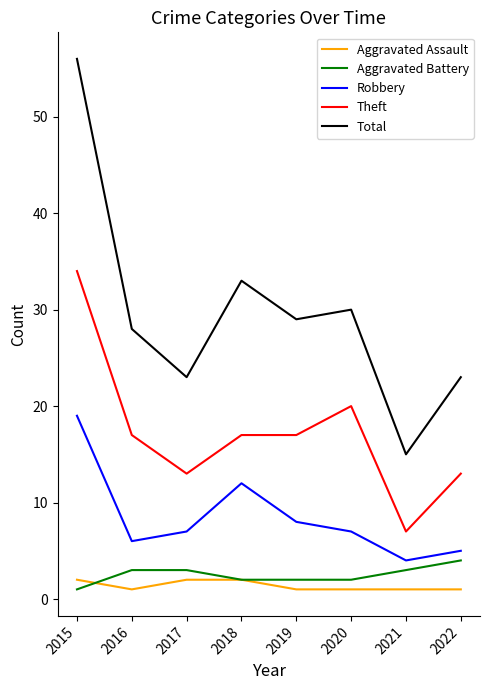

True or false: Robbery and Total cross at least once.

False